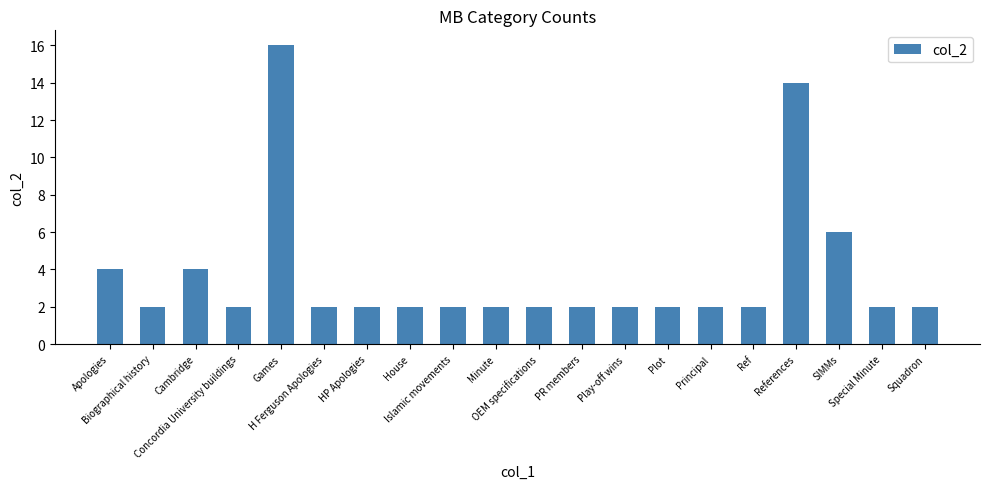

What is the maximum value shown in the chart?

16